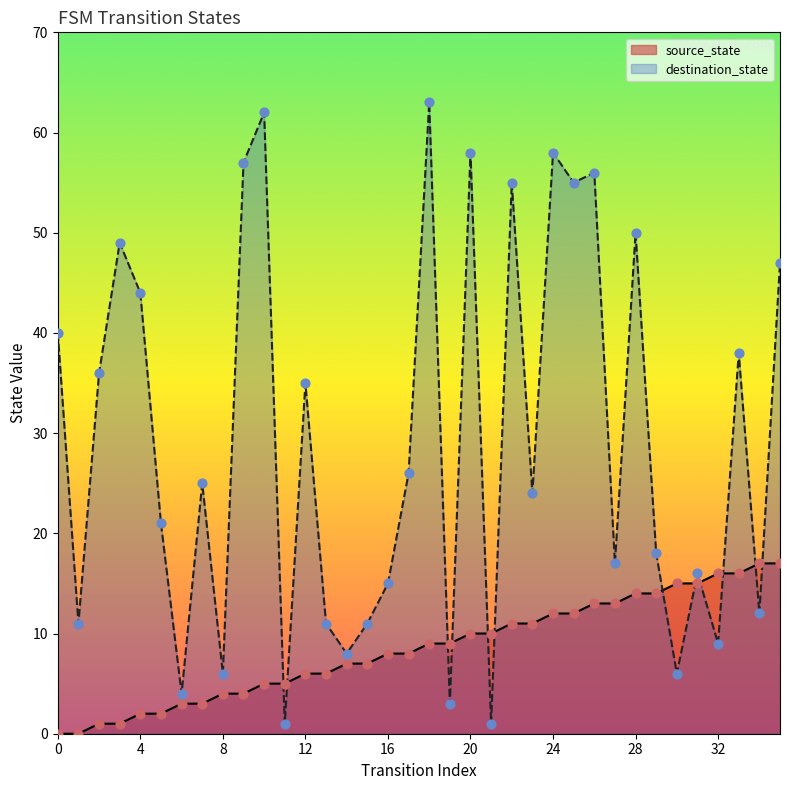

Which series has the widest spread of Y values?

destination_state